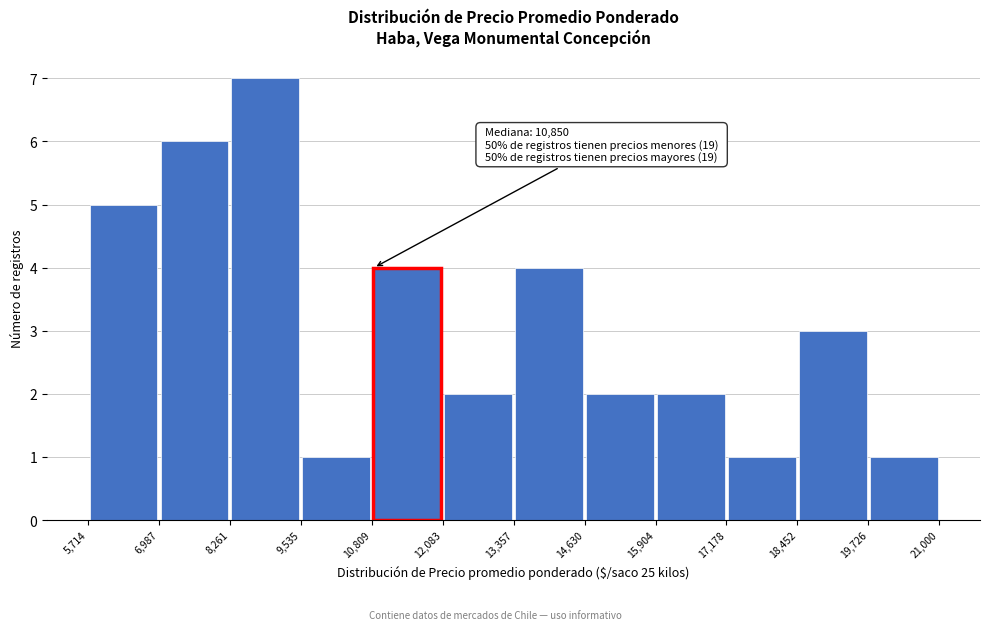

Which range on the x-axis has the tallest bar?

8,261 to 9,535